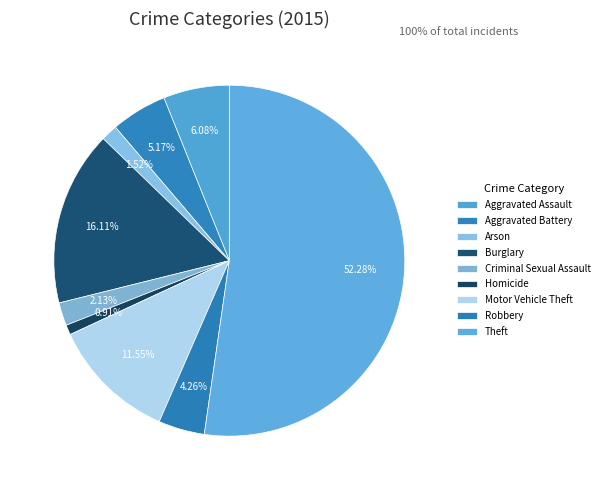

Rank the categories by value from highest to lowest.

Theft, Burglary, Motor Vehicle Theft, Aggravated Assault, Aggravated Battery, Robbery, Criminal Sexual Assault, Arson, Homicide